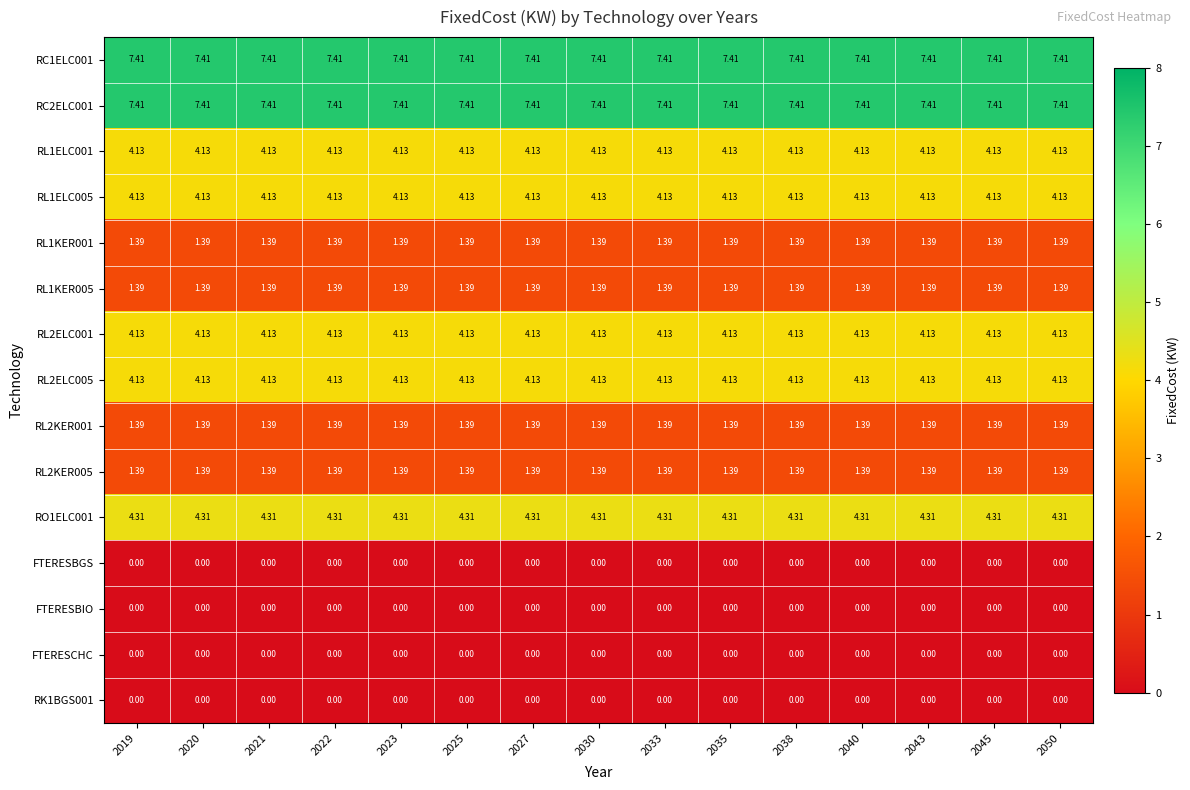

Is the value of FTERESBIO at 2021 greater than the value of RC2ELC001 at 2027?

No